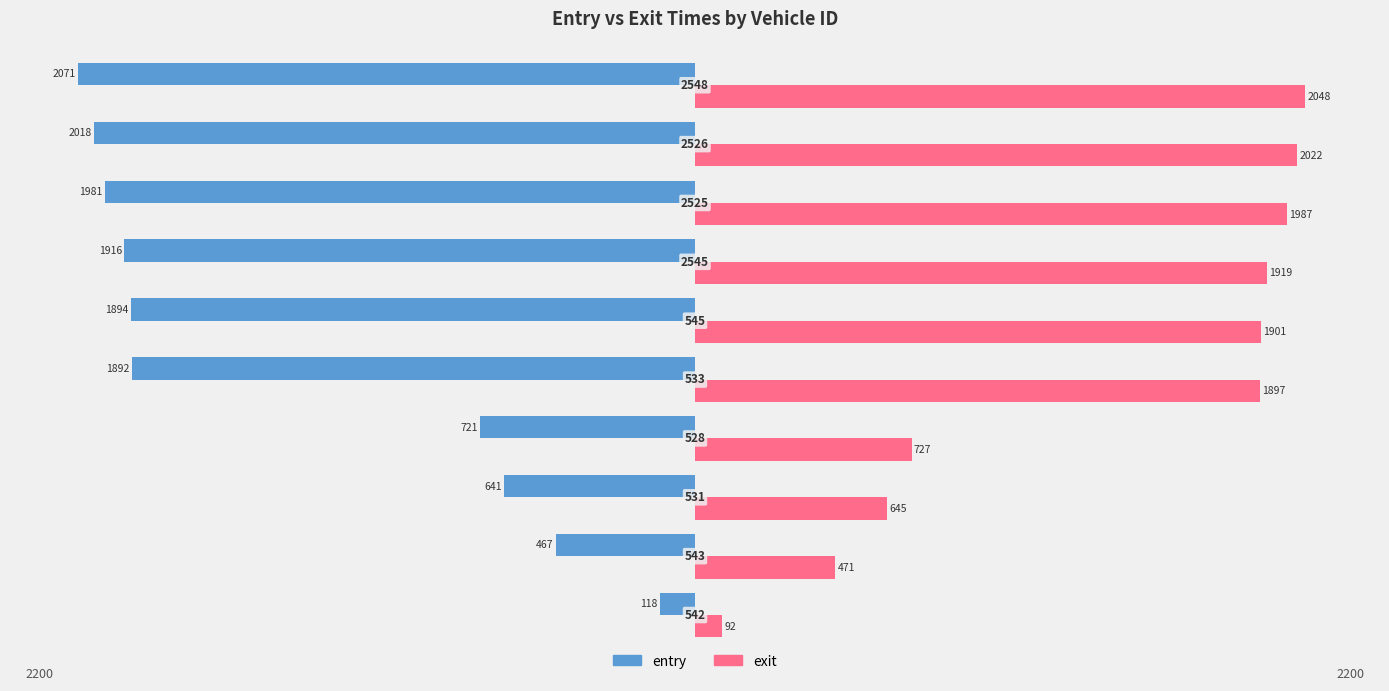

What are all the series names shown in the legend?

entry, exit